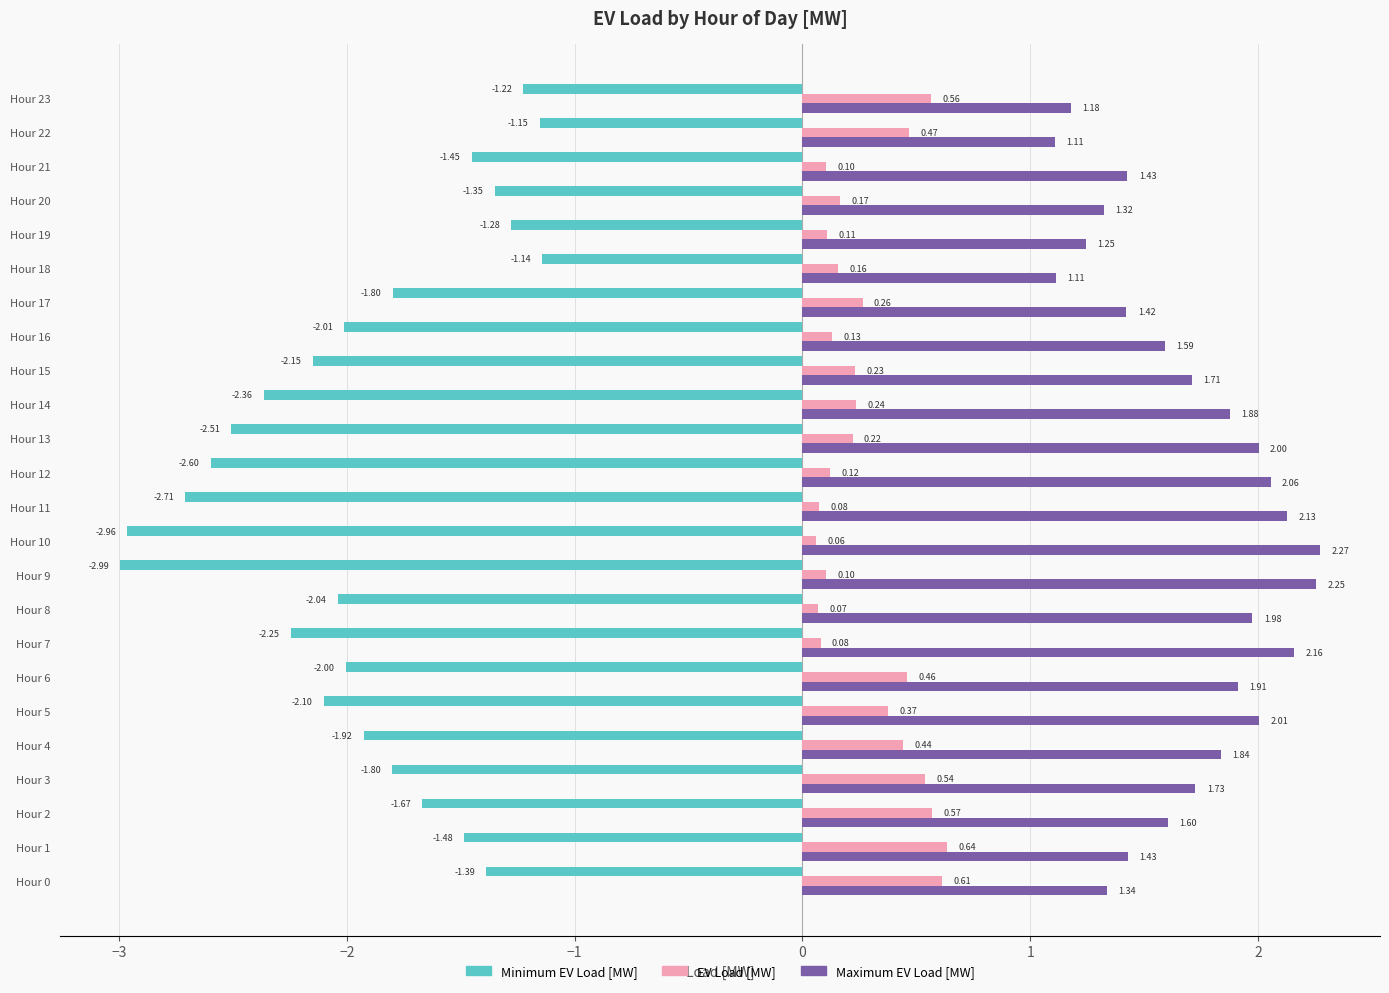

At which category is the sum across all series the highest?

Hour 1